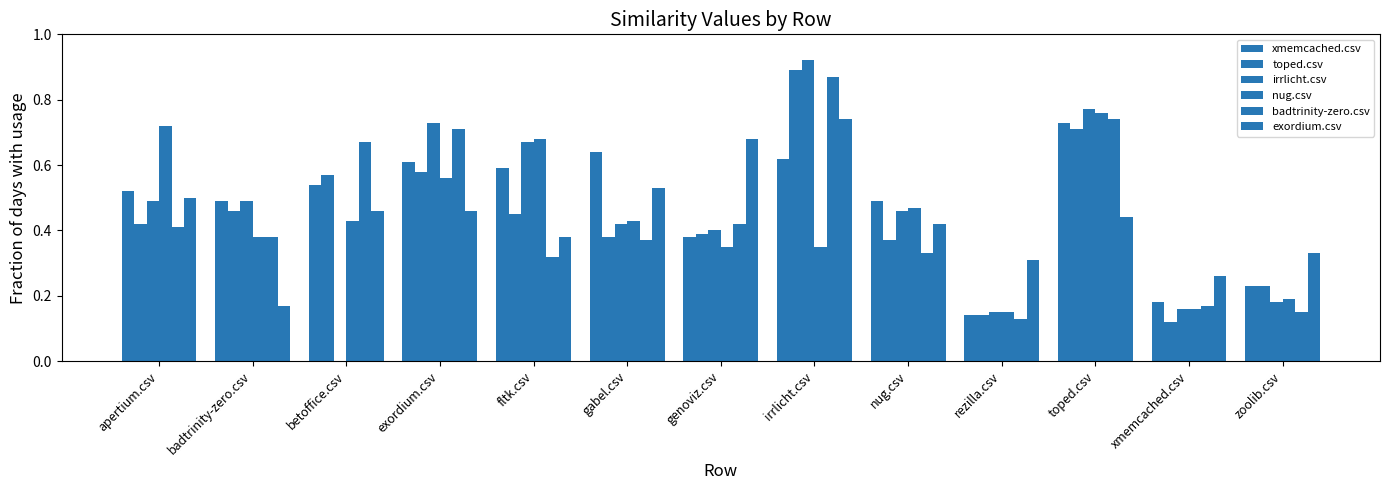

What is the difference between the second highest and second lowest values in the xmemcached.csv series?

0.5